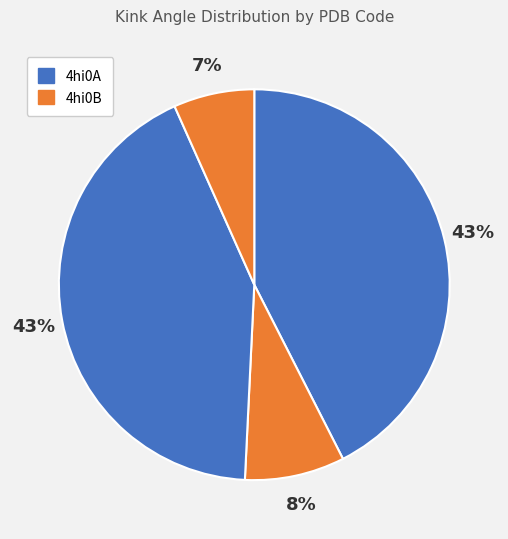

To the nearest percent, what is the average slice percentage?

25%